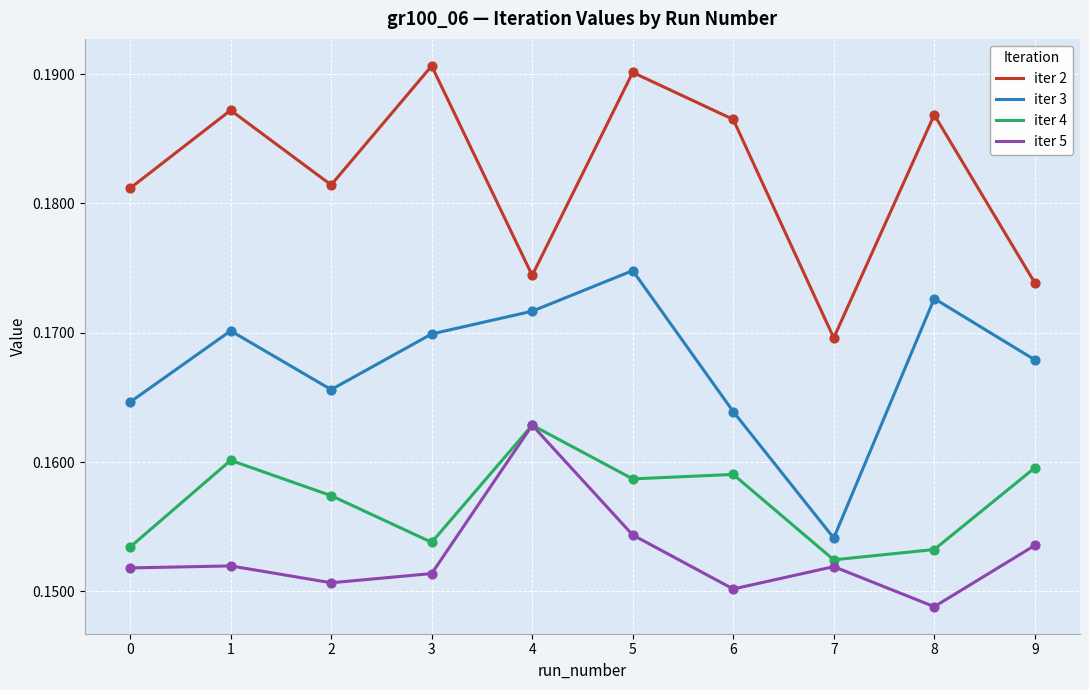

At how many categories does at least one series exceed 0?

10